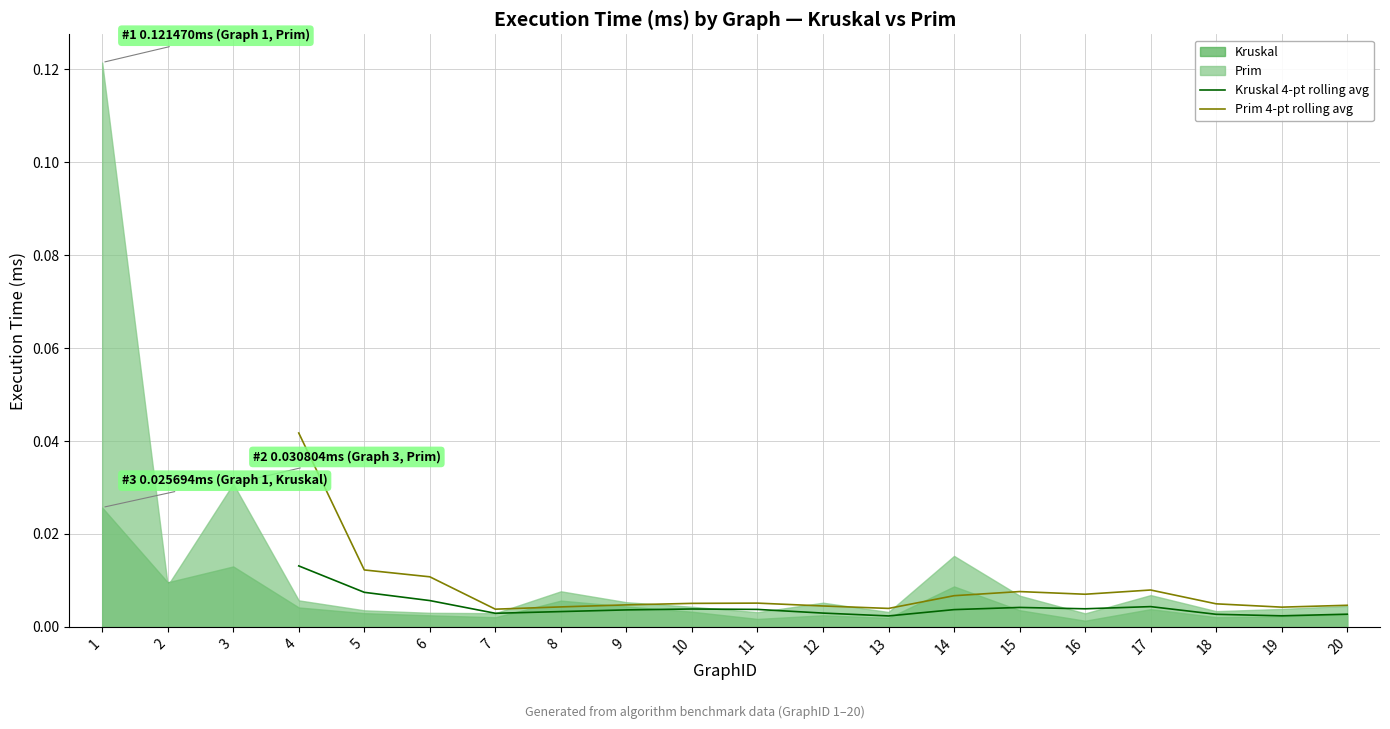

The value of Prim 4-pt rolling avg at 8 is 0.0. True or false?

True